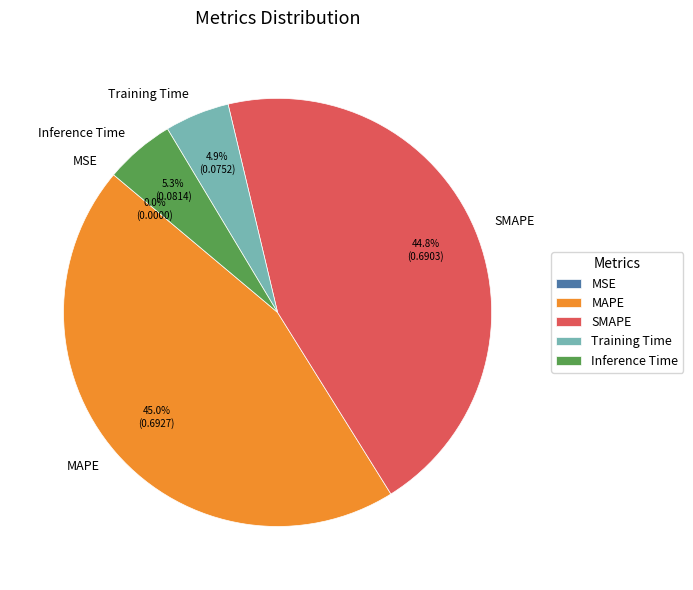

Is SMAPE the majority of the pie?

No